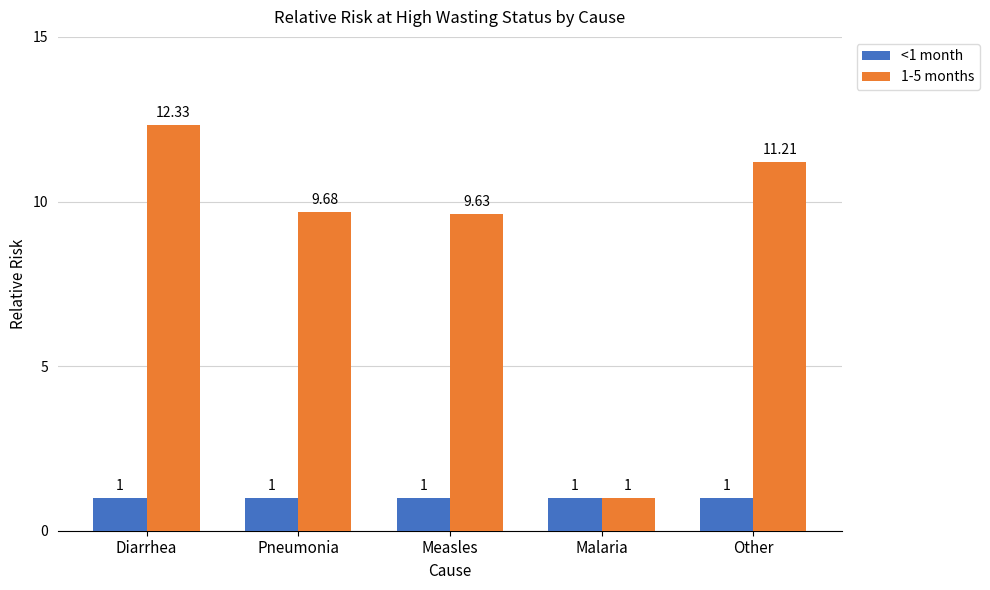

At which category is the sum across all series the highest?

Diarrhea